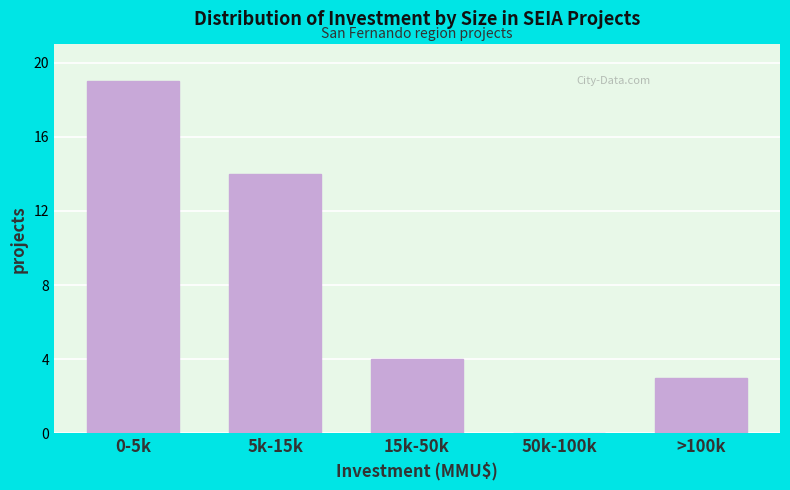

Reading left to right, what are all the values shown in this chart?

0-5k=19	5k-15k=14	15k-50k=4	50k-100k=0	>100k=3